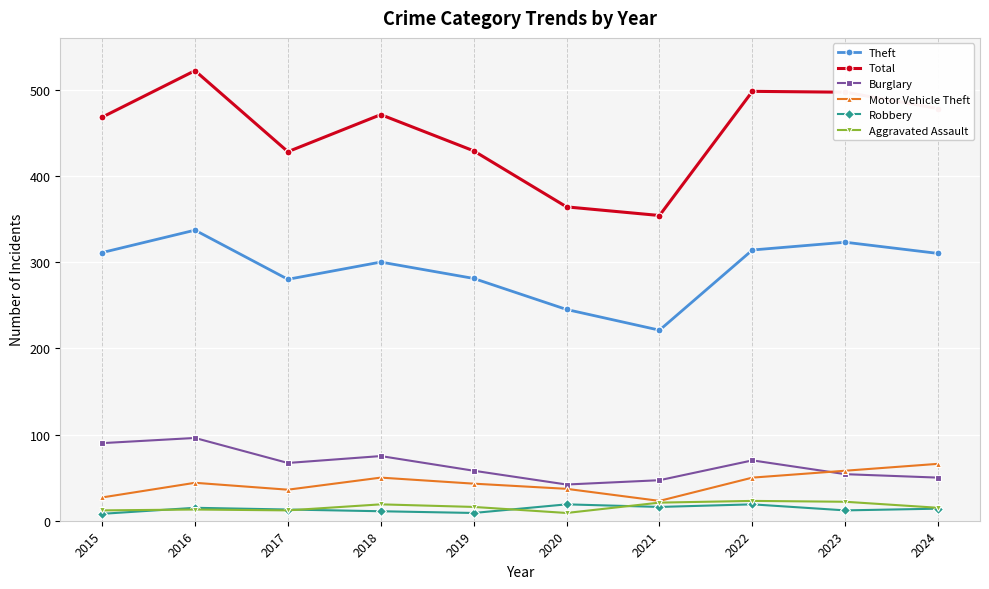

Which series has the largest range (max minus min)?

Total